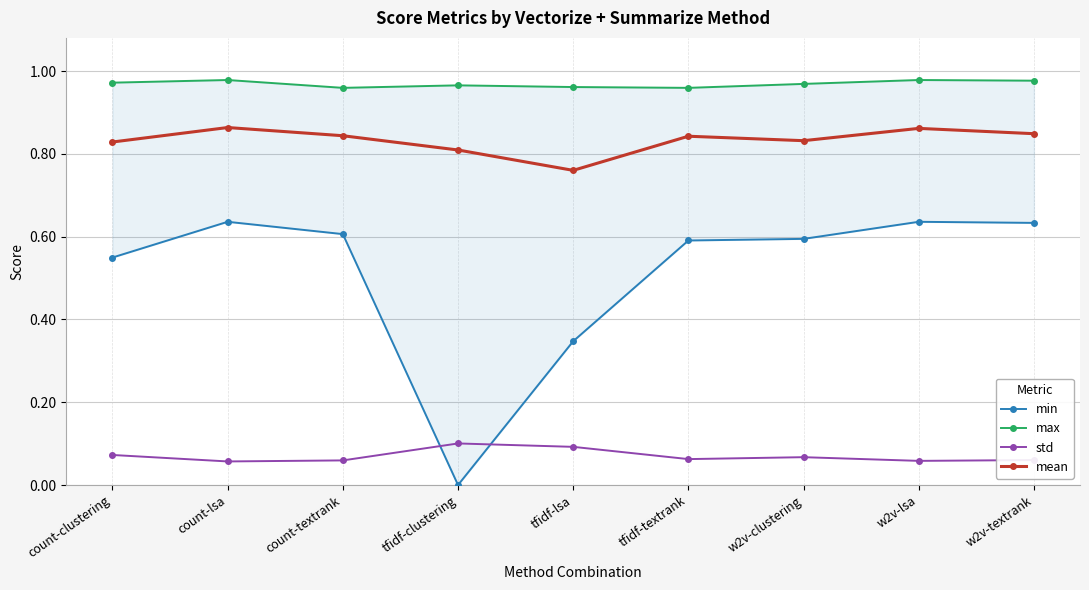

How many series are shown in this chart?

4